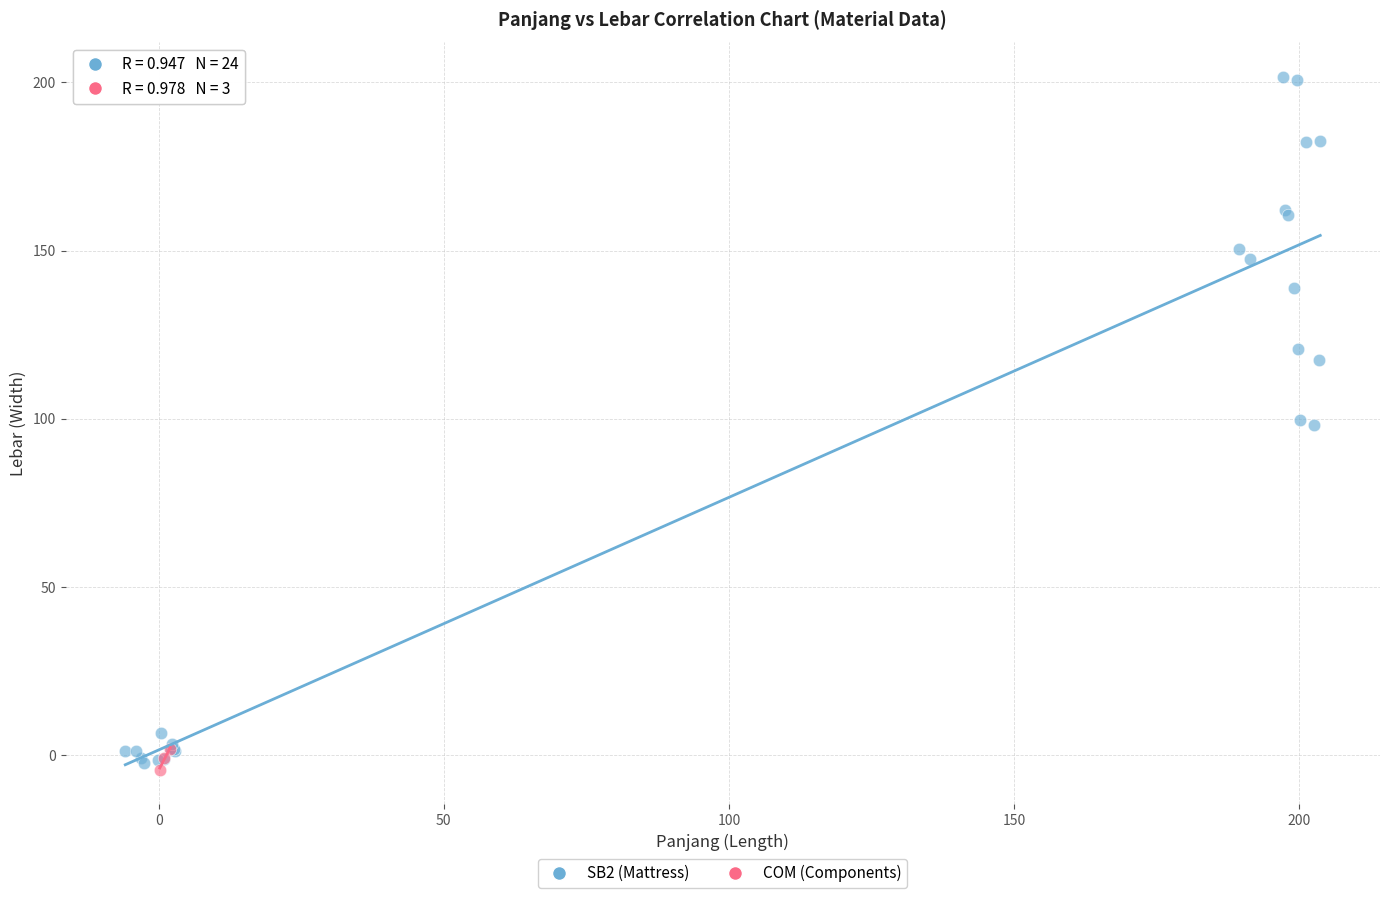

Which series has the widest spread of Y values?

SB2 (Mattress)